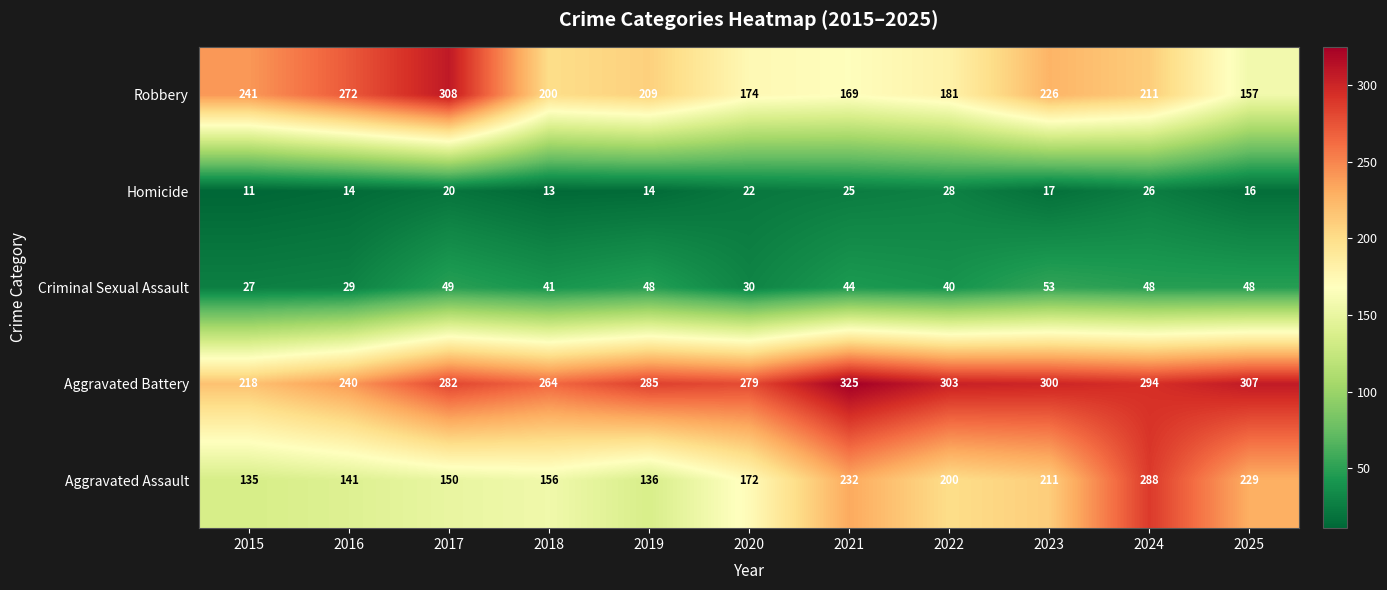

What is the difference between the highest and lowest values at 2020?

257